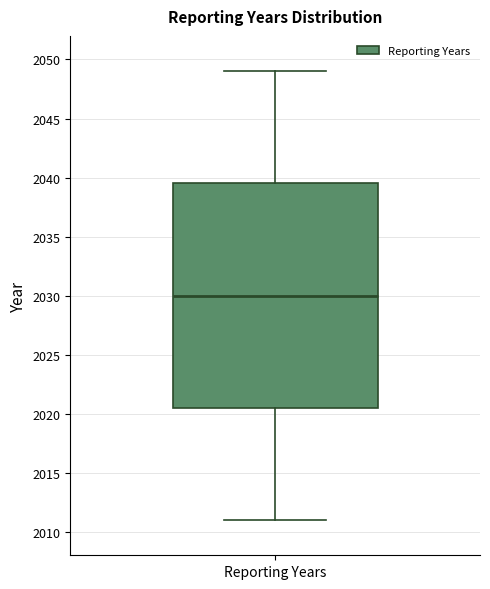

Read this box plot against the y-axis: the position of the median line, the range covered by the box, and the ends of both whiskers. The values are not printed on the chart, so give them approximately, as read against the axis.

median 2030.0, box 2020.5 to 2039.5, whiskers 2011.0 to 2049.0